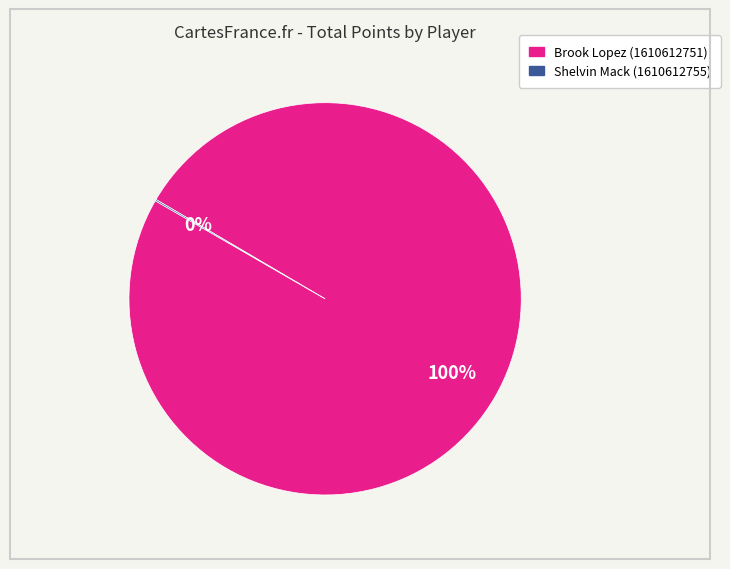

To the nearest percent, what percentage of the pie is Brook Lopez (1610612751)?

100%